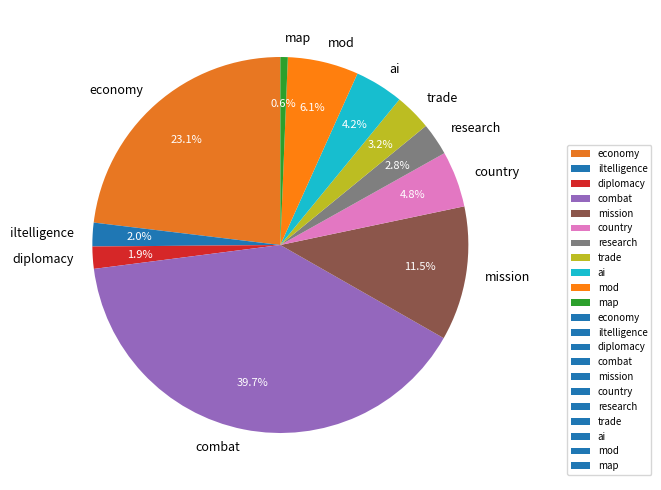

How many segments does this pie chart have?

11